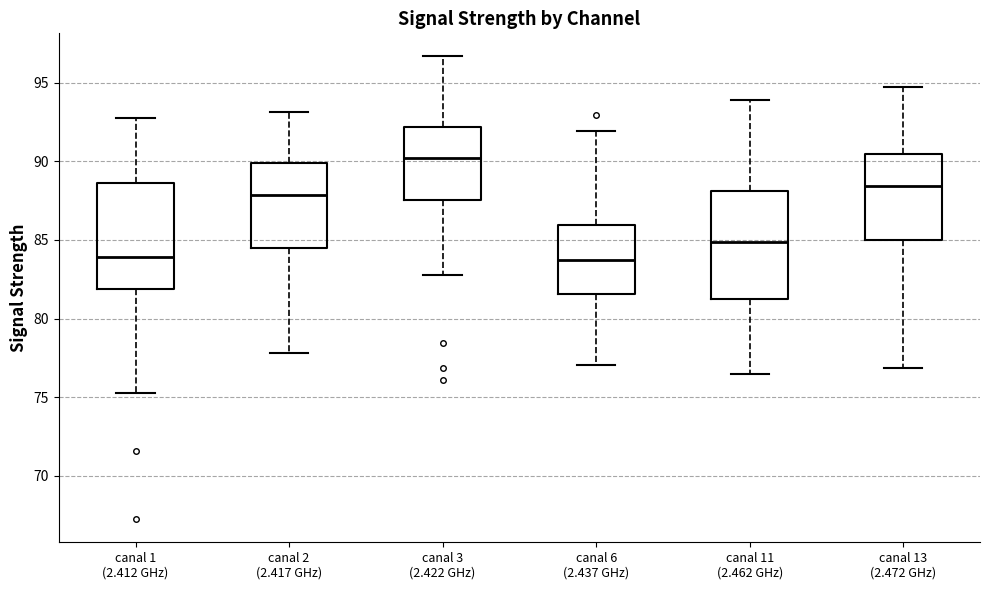

Reading left to right, read every box against the y-axis: the position of its median line, the range the box covers, and the ends of its whiskers. The values are not printed on the chart, so give them approximately, as read against the axis.

canal 1 (2.412 GHz): median 84.0, box 82.0 to 88.5, whiskers 75.5 to 93.0
canal 2 (2.417 GHz): median 88.0, box 84.5 to 90.0, whiskers 78.0 to 93.0
canal 3 (2.422 GHz): median 90.0, box 87.5 to 92.0, whiskers 83.0 to 96.5
canal 6 (2.437 GHz): median 83.5, box 81.5 to 86.0, whiskers 77.0 to 92.0
canal 11 (2.462 GHz): median 85.0, box 81.5 to 88.0, whiskers 76.5 to 94.0
canal 13 (2.472 GHz): median 88.5, box 85.0 to 90.5, whiskers 77.0 to 94.5